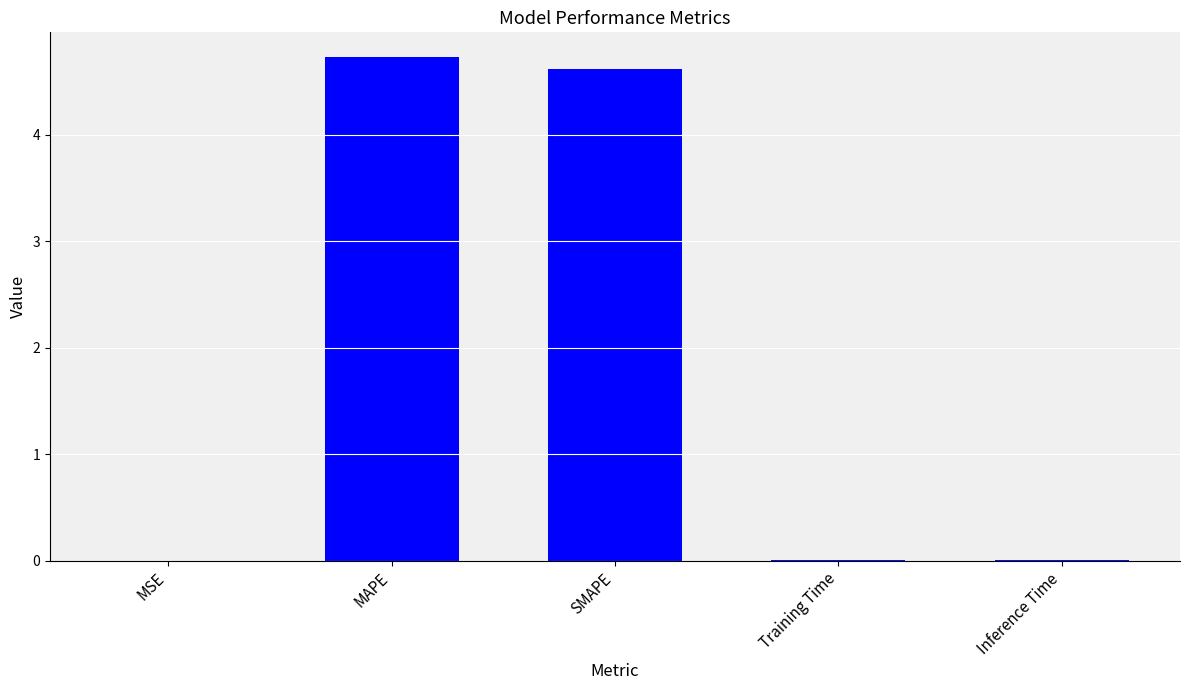

What is the sum of all values?

9.4